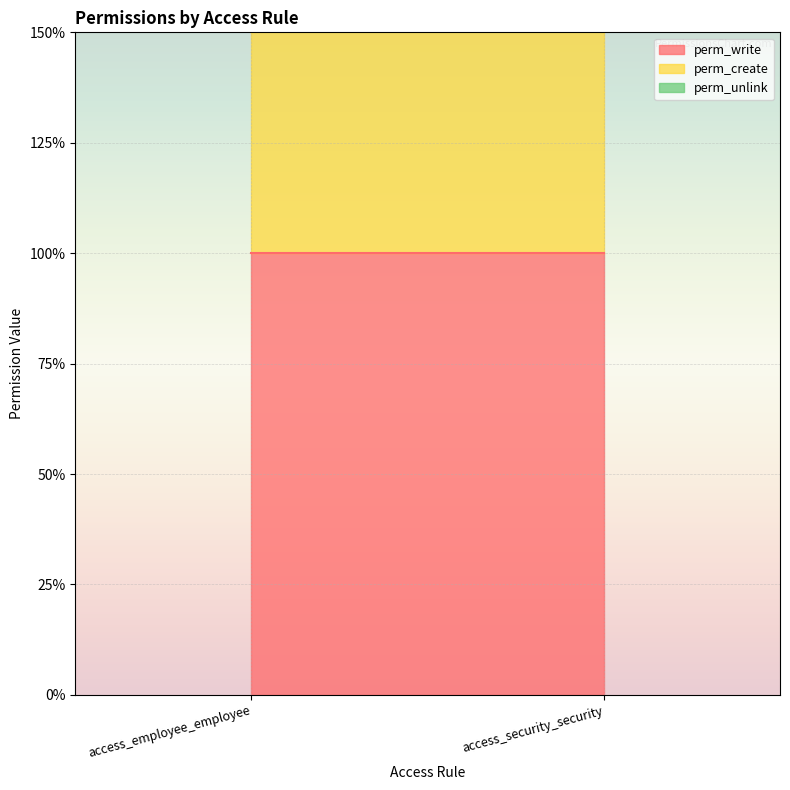

Count the number of data series in this chart.

3